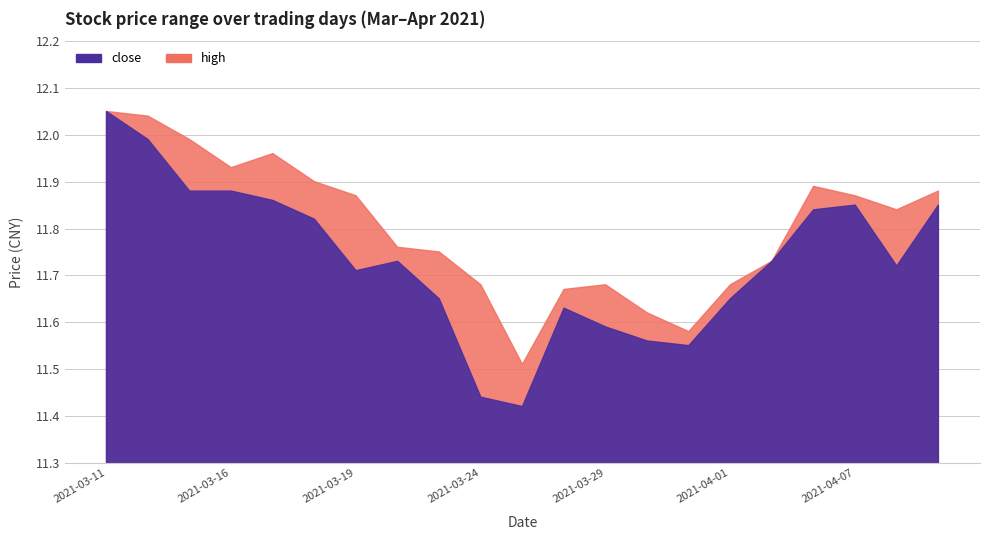

Reading left to right, extract all data points from this chart.

high: 12.1	12.0	12.0	11.9	12.0	11.9	11.9	11.8	11.8	11.7	11.5	11.7	11.7	11.6	11.6	11.7	11.7	11.9	11.9	11.8	11.9
close: 12.1	12.0	11.9	11.9	11.9	11.8	11.7	11.7	11.7	11.4	11.4	11.6	11.6	11.6	11.6	11.7	11.7	11.8	11.8	11.7	11.8